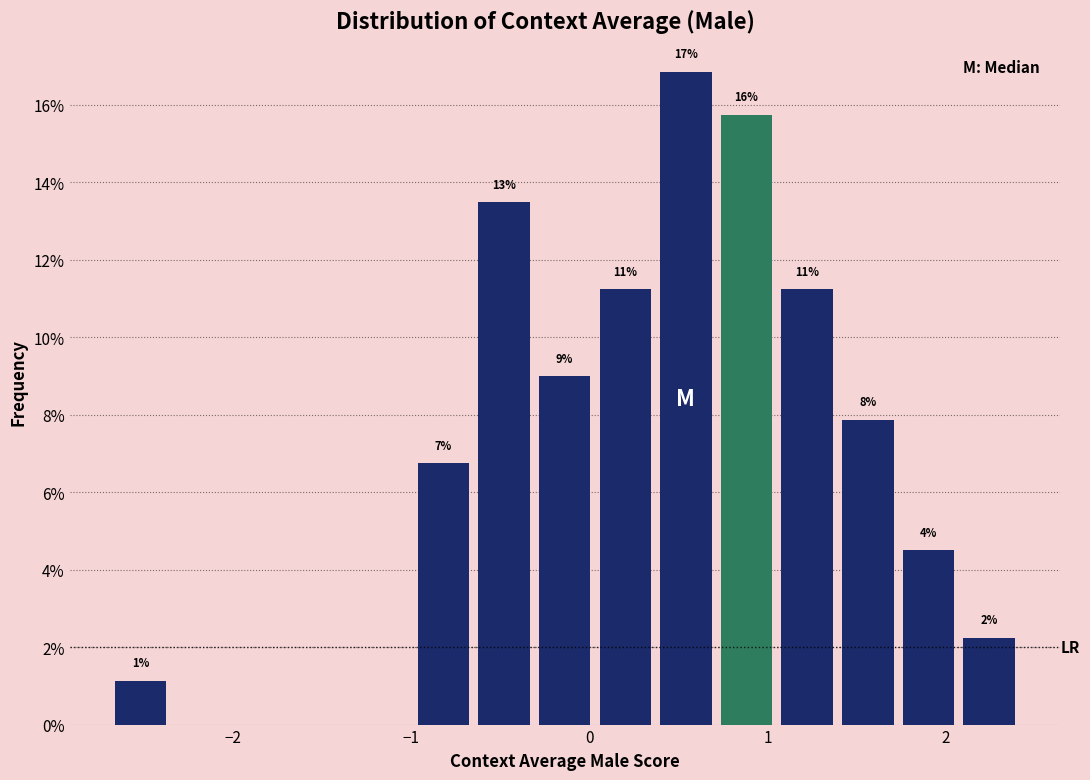

Around what value on the x-axis is the tallest bar? Give the approximate position of its centre, as read against the axis.

0.5